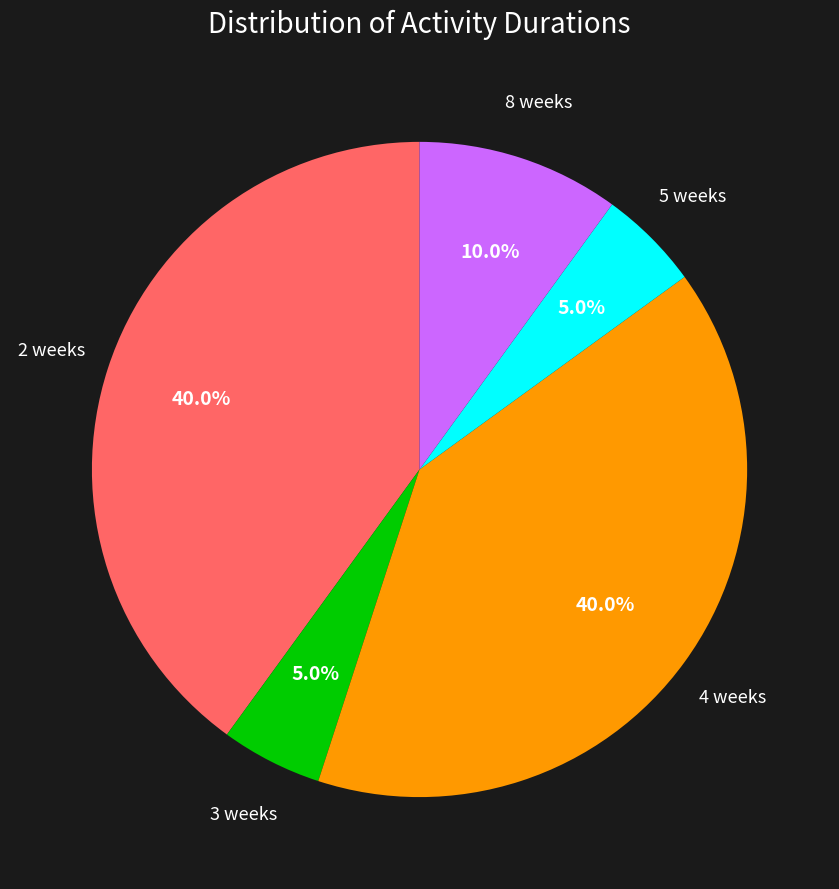

To the nearest percent, what portion does 8 weeks represent?

10%